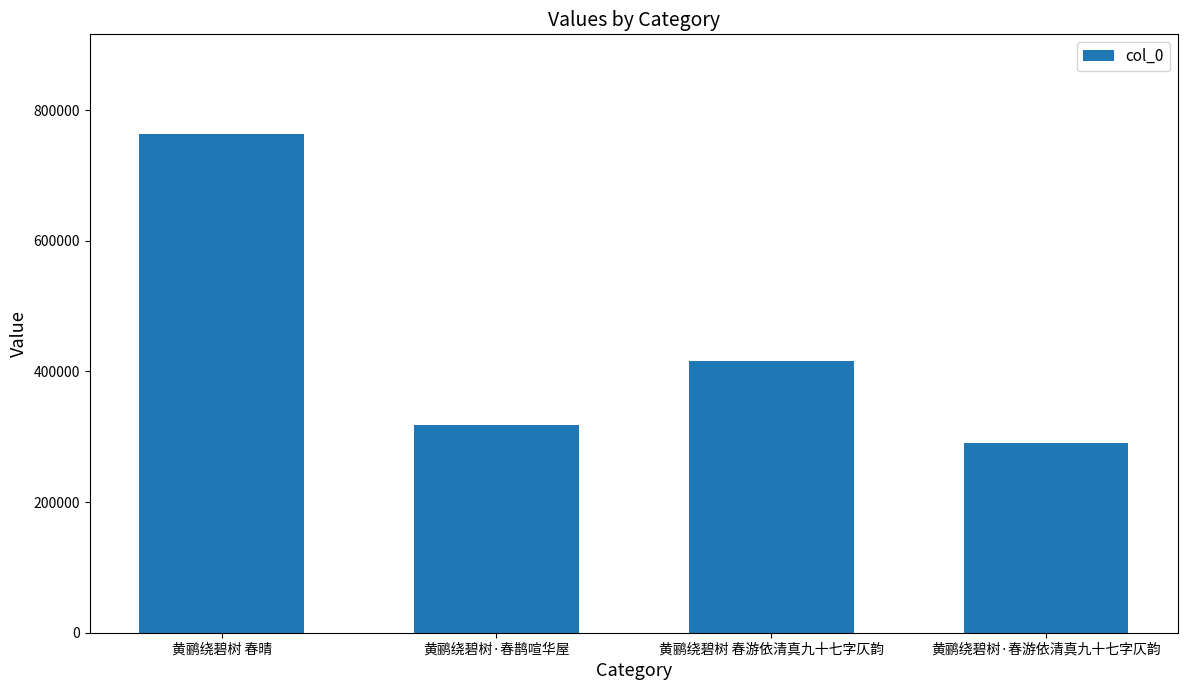

Where does the data first go above 416738?

黄鹂绕碧树 春晴